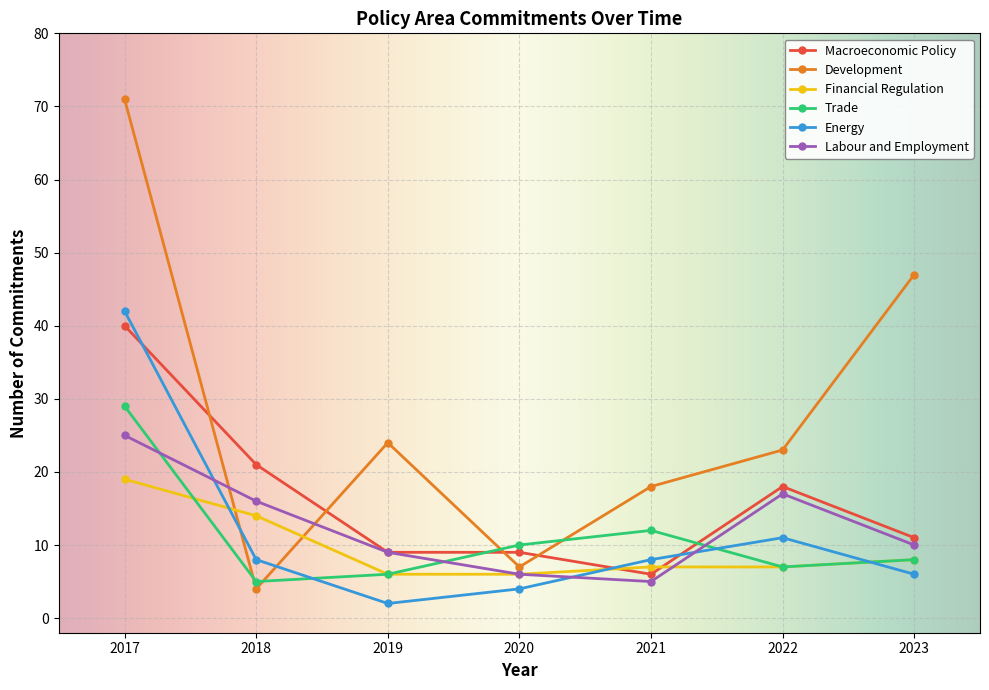

What are all the series names shown in the legend?

Macroeconomic Policy, Development, Financial Regulation, Trade, Energy, Labour and Employment